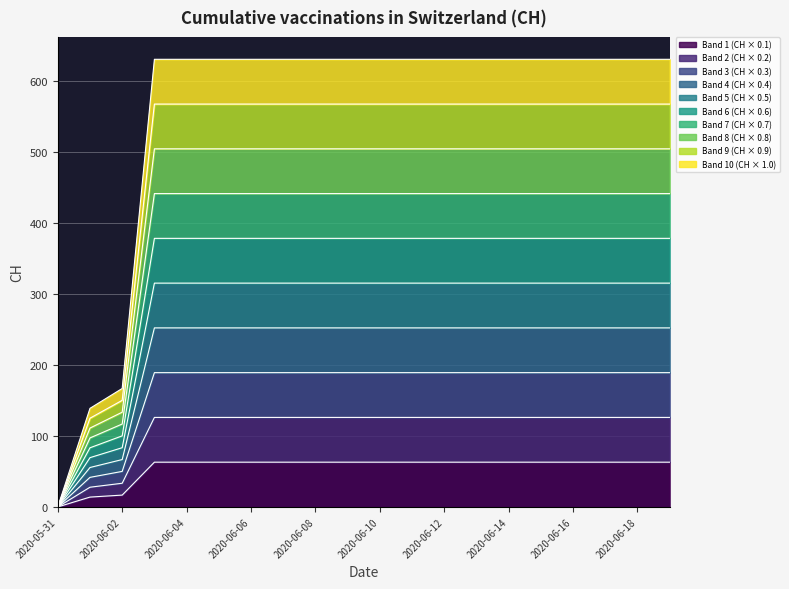

Rank the categories by value from lowest to highest.

2020-05-31, 2020-06-01, 2020-06-02, 2020-06-03, 2020-06-04, 2020-06-05, 2020-06-06, 2020-06-07, 2020-06-08, 2020-06-09, 2020-06-10, 2020-06-11, 2020-06-12, 2020-06-13, 2020-06-14, 2020-06-15, 2020-06-16, 2020-06-17, 2020-06-18, 2020-06-19